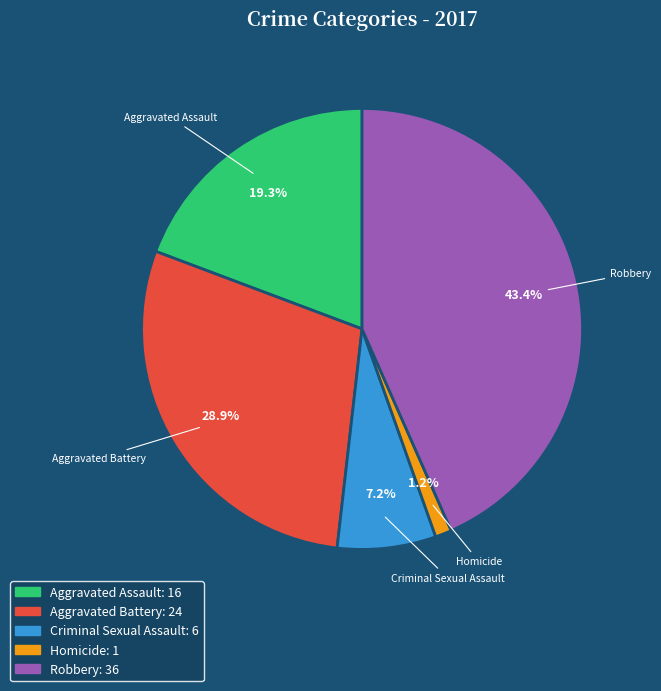

What percentage is NOT represented by Homicide?

98.8%